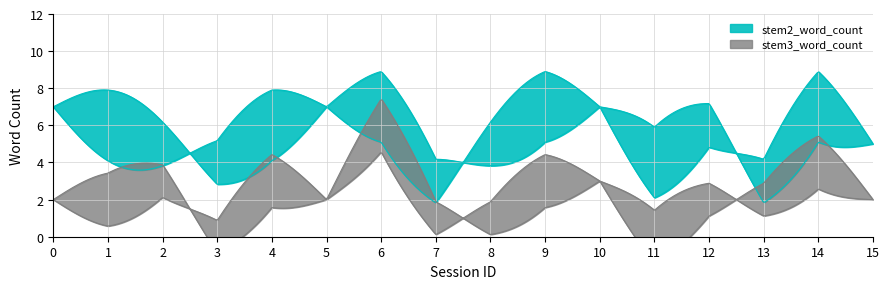

What is the sum of all stem2_word_count values?

89